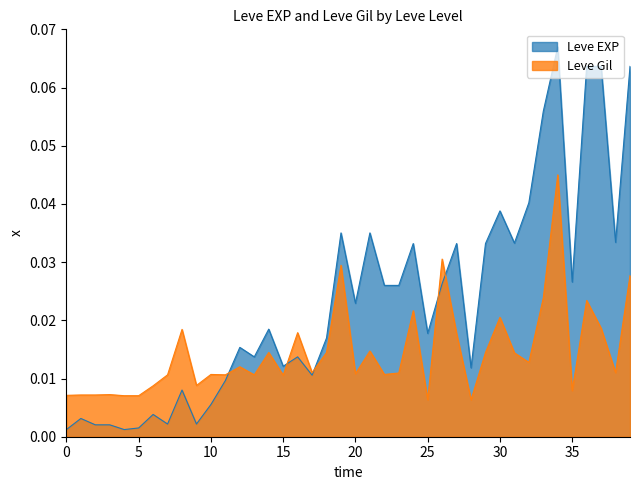

How many distinct data groups are displayed?

2